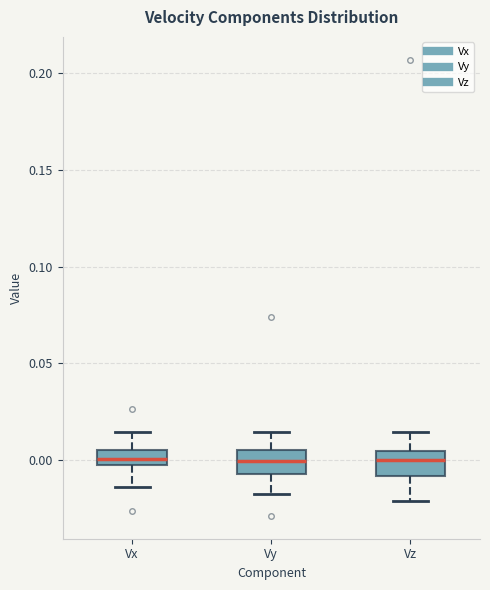

Reading left to right, transcribe this box plot: for each box, give where its median line is, the range the box spans, and where its two whiskers end, as read against the y-axis. The values are not printed on the chart, so give them approximately, as read against the axis.

Vx: median 0.000, box -0.005 to 0.005, whiskers -0.015 to 0.015
Vy: median 0.000, box -0.005 to 0.005, whiskers -0.015 to 0.015
Vz: median 0.000, box -0.010 to 0.005, whiskers -0.020 to 0.015